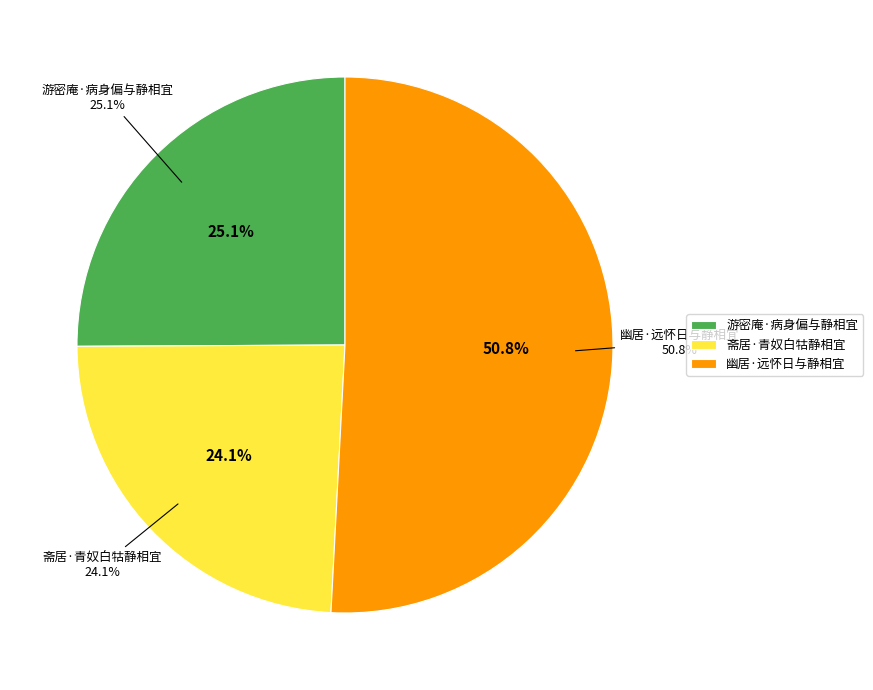

Count the number of slices in the pie.

3